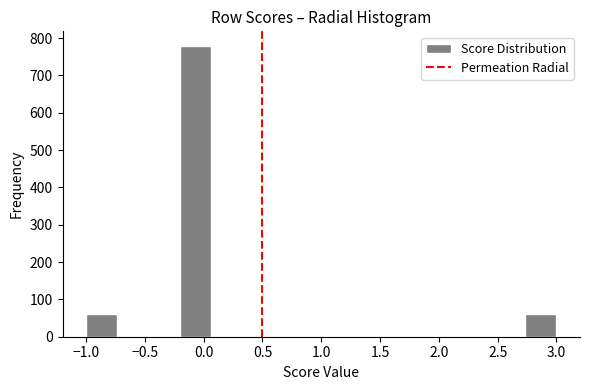

How tall is the bar that spans -0.20 to 0.05 on the x-axis? Neither the bar edges nor the heights are printed on the chart, so give them approximately, as read against the axes.

780